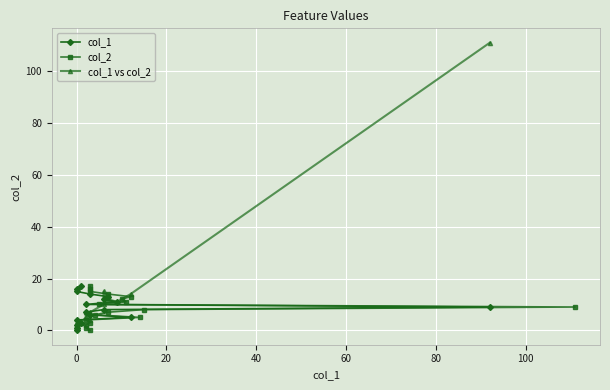

What is the maximum value for col_1?

17